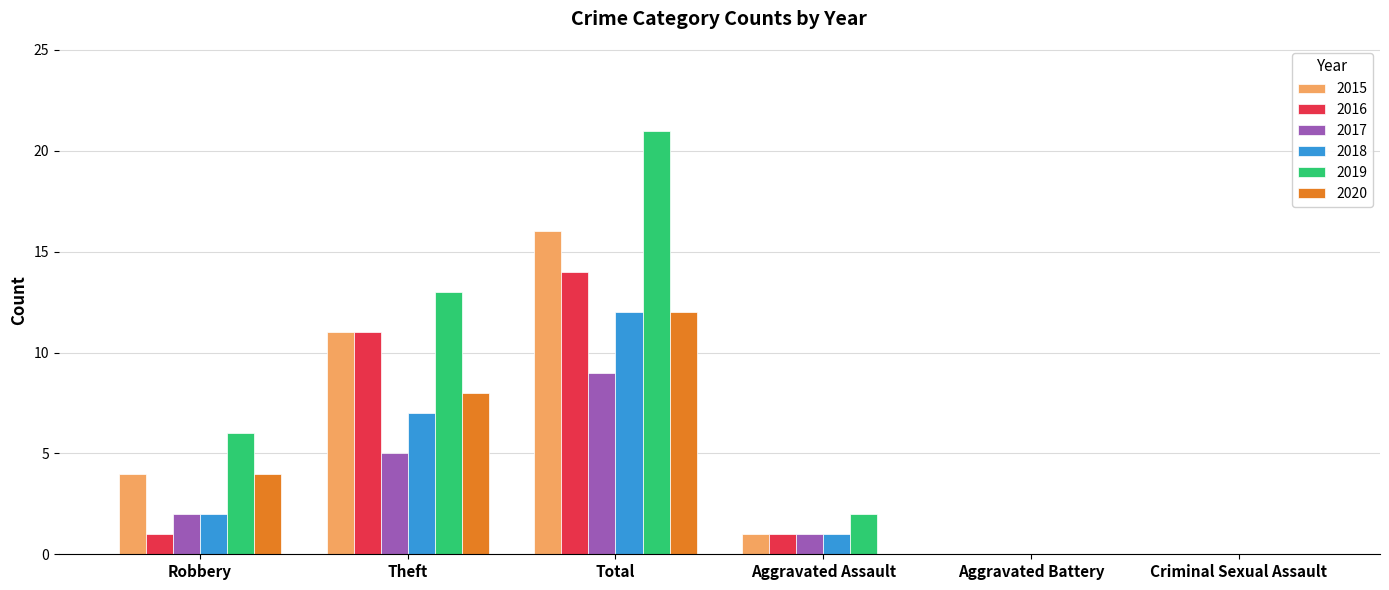

What is the sum of the 2019 values at Aggravated Battery and Total?

21